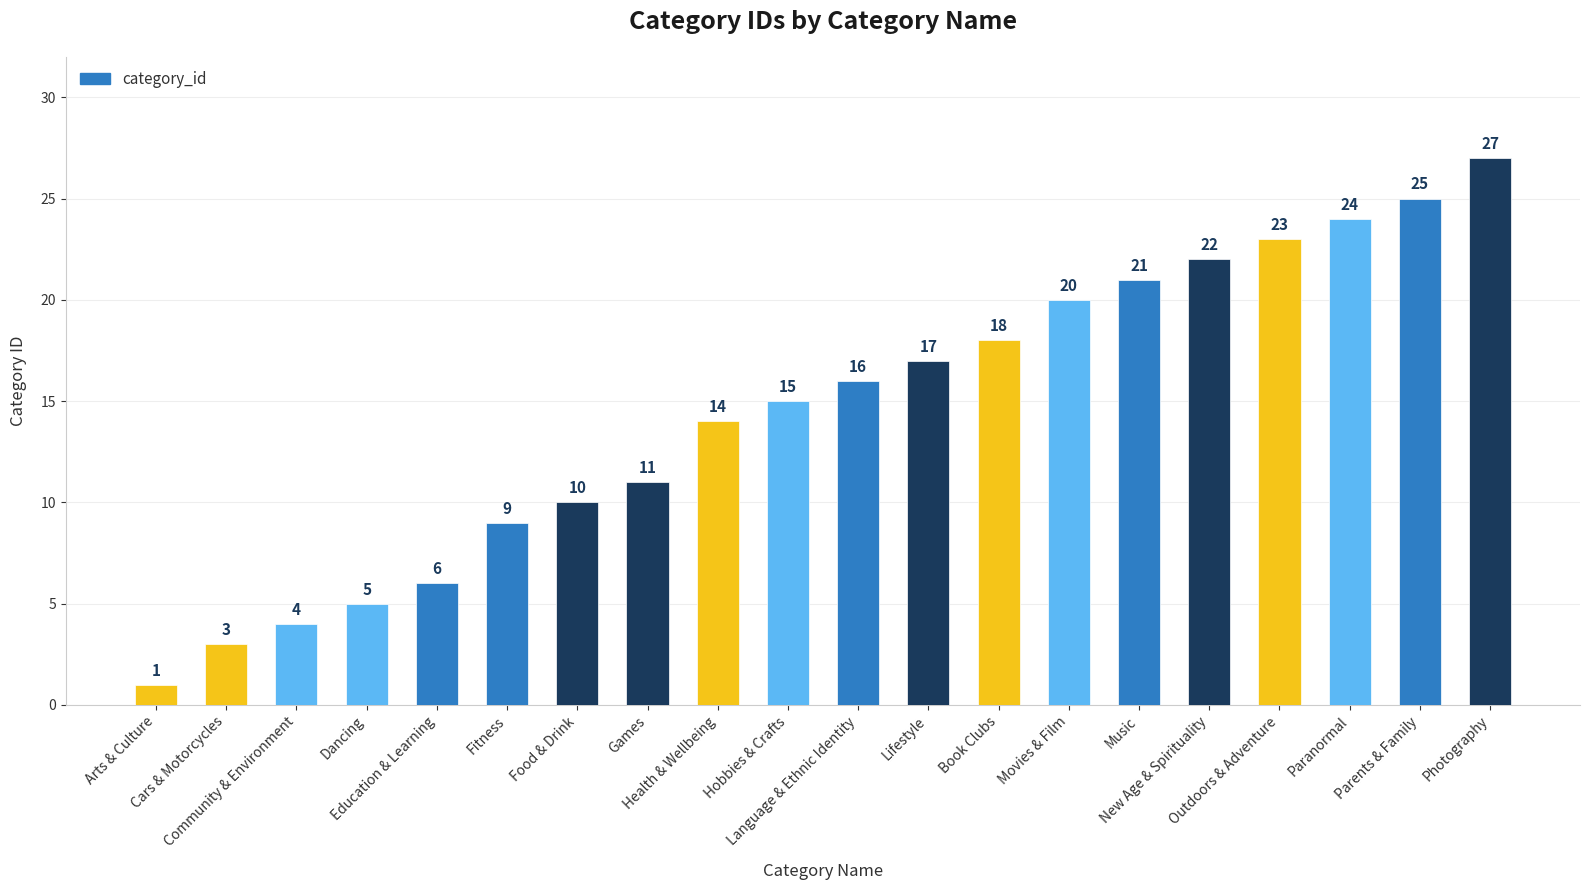

What is the ratio of the value at Paranormal to the value at New Age & Spirituality?

1.1